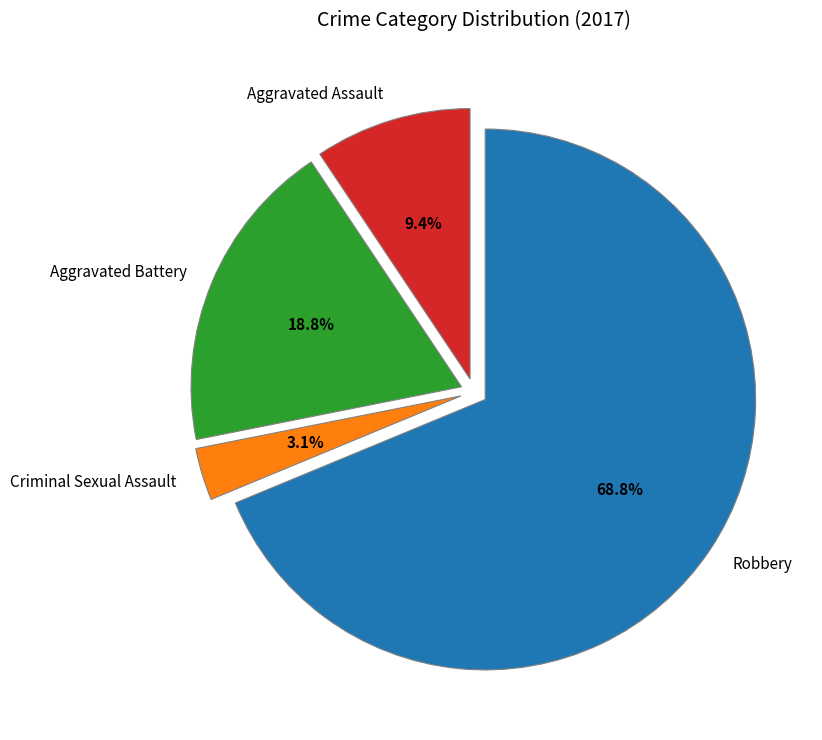

Is it true that Aggravated Battery is 19% of the pie?

True